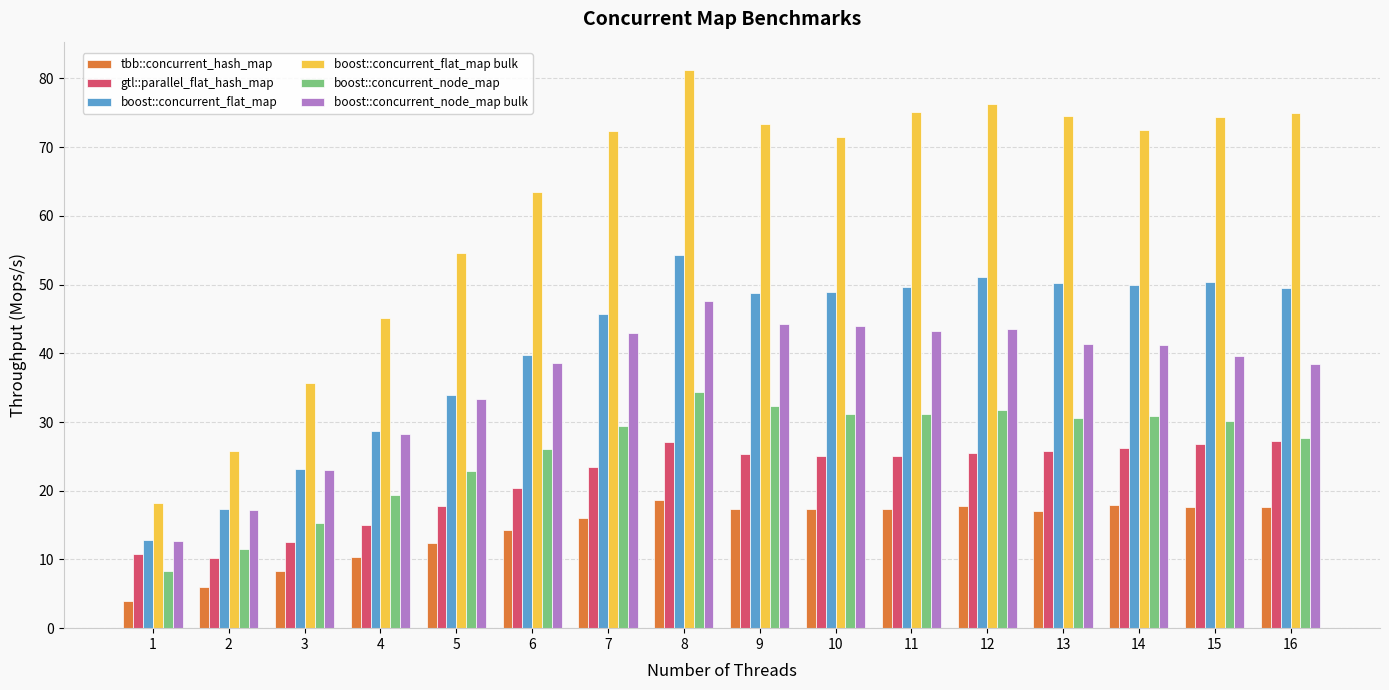

What is the difference between the second highest and minimum values in the boost::concurrent_node_map bulk series?

31.6